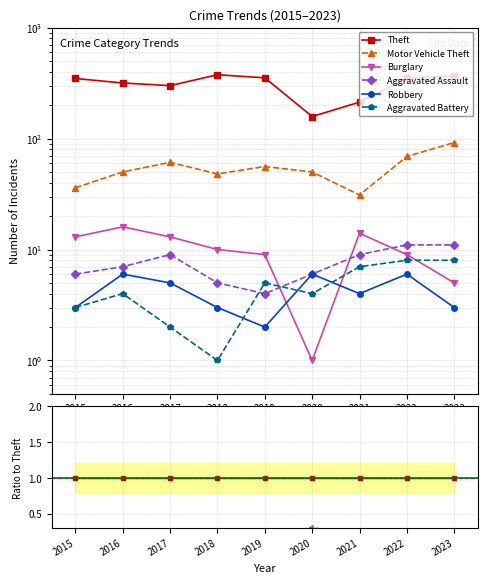

Reading left to right, transcribe all the data shown in this chart.

Theft: 2015=1.0	2016=1.0	2017=1.0	2018=1.0	2019=1.0	2020=1.0	2021=1.0	2022=1.0	2023=1.0
Motor Vehicle Theft: 2015=0.1	2016=0.2	2017=0.2	2018=0.1	2019=0.2	2020=0.3	2021=0.1	2022=0.2	2023=0.3
Burglary: 2015=0.0	2016=0.1	2017=0.0	2018=0.0	2019=0.0	2020=0.0	2021=0.1	2022=0.0	2023=0.0
Aggravated Assault: 2015=0.0	2016=0.0	2017=0.0	2018=0.0	2019=0.0	2020=0.0	2021=0.0	2022=0.0	2023=0.0
Robbery: 2015=0.0	2016=0.0	2017=0.0	2018=0.0	2019=0.0	2020=0.0	2021=0.0	2022=0.0	2023=0.0
Aggravated Battery: 2015=0.0	2016=0.0	2017=0.0	2018=0.0	2019=0.0	2020=0.0	2021=0.0	2022=0.0	2023=0.0